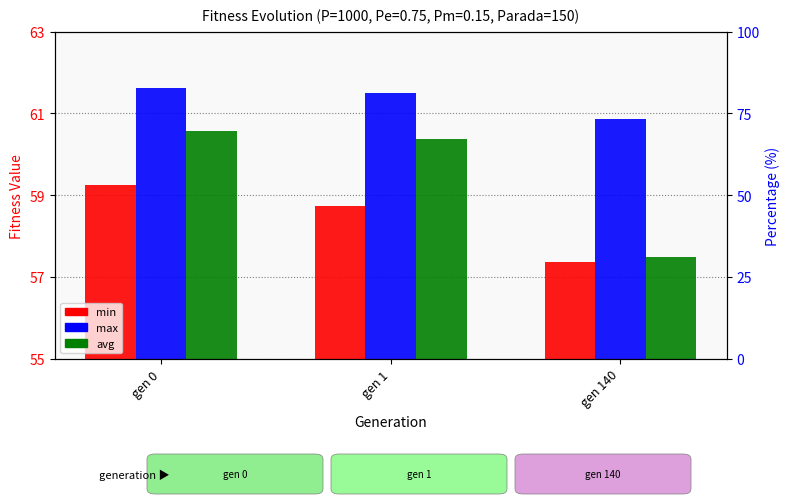

Rank the series at gen 140 from highest to lowest value.

max, avg, min